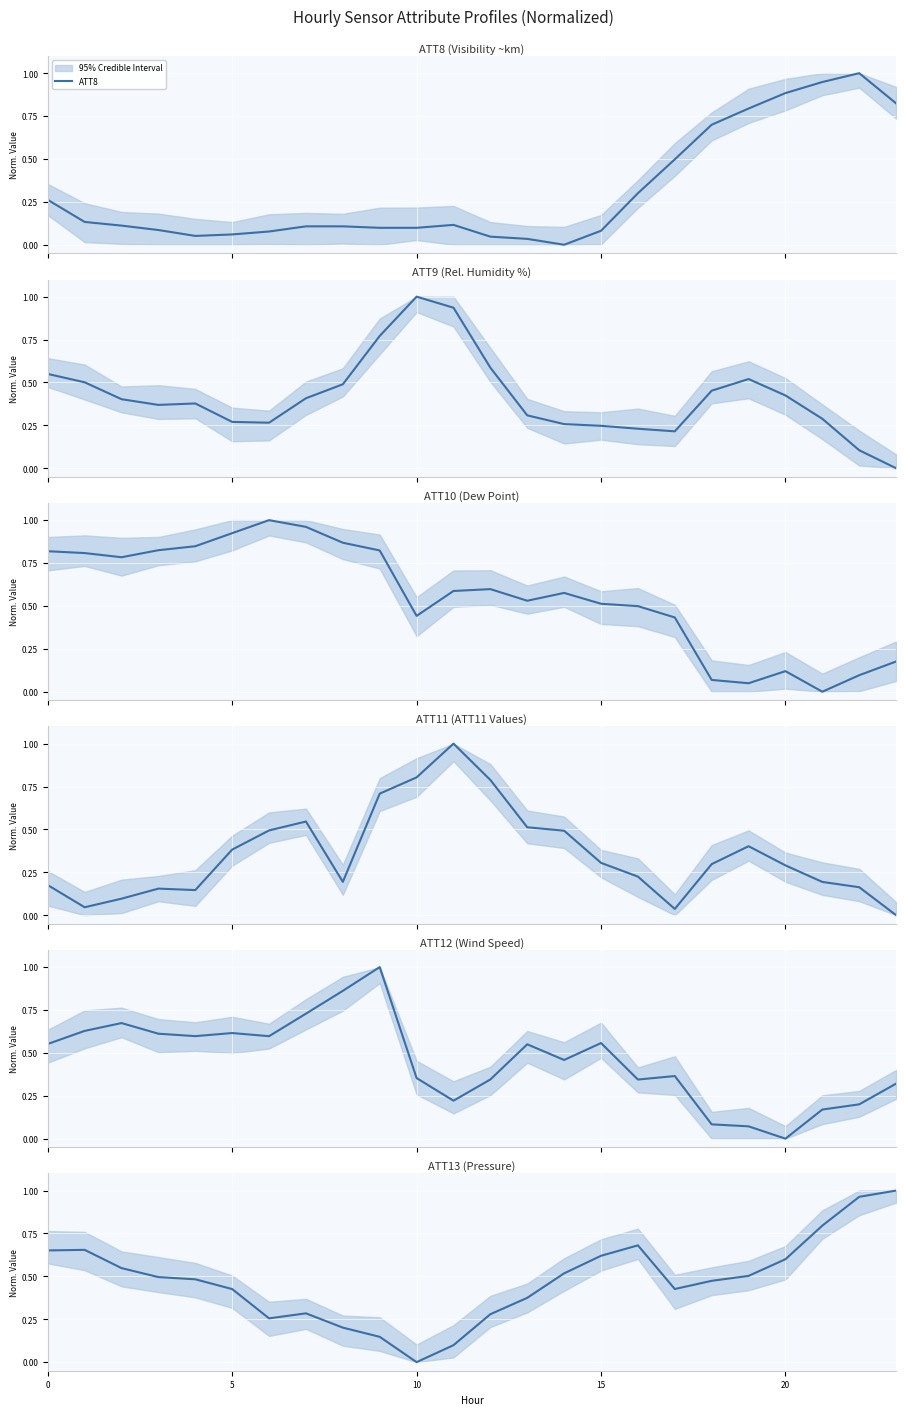

Reading left to right, transcribe all the data shown in this chart.

ATT8: 0.3	0.1	0.1	0.1	0.1	0.1	0.1	0.1	0.1	0.1	0.1	0.1	0.0	0.0	0.0	0.1	0.3	0.5	0.7	0.8	0.9	0.9	1.0	0.8
ATT9: 0.5	0.5	0.4	0.4	0.4	0.3	0.3	0.4	0.5	0.8	1.0	0.9	0.6	0.3	0.3	0.2	0.2	0.2	0.5	0.5	0.4	0.3	0.1	0.0
ATT10: 0.8	0.8	0.8	0.8	0.8	0.9	1.0	1.0	0.9	0.8	0.4	0.6	0.6	0.5	0.6	0.5	0.5	0.4	0.1	0.0	0.1	0.0	0.1	0.2
ATT11: 0.2	0.0	0.1	0.2	0.1	0.4	0.5	0.5	0.2	0.7	0.8	1.0	0.8	0.5	0.5	0.3	0.2	0.0	0.3	0.4	0.3	0.2	0.2	0.0
ATT12: 0.6	0.6	0.7	0.6	0.6	0.6	0.6	0.7	0.9	1.0	0.4	0.2	0.3	0.5	0.5	0.6	0.3	0.4	0.1	0.1	0.0	0.2	0.2	0.3
ATT13: 0.7	0.7	0.5	0.5	0.5	0.4	0.3	0.3	0.2	0.1	0.0	0.1	0.3	0.4	0.5	0.6	0.7	0.4	0.5	0.5	0.6	0.8	1.0	1.0